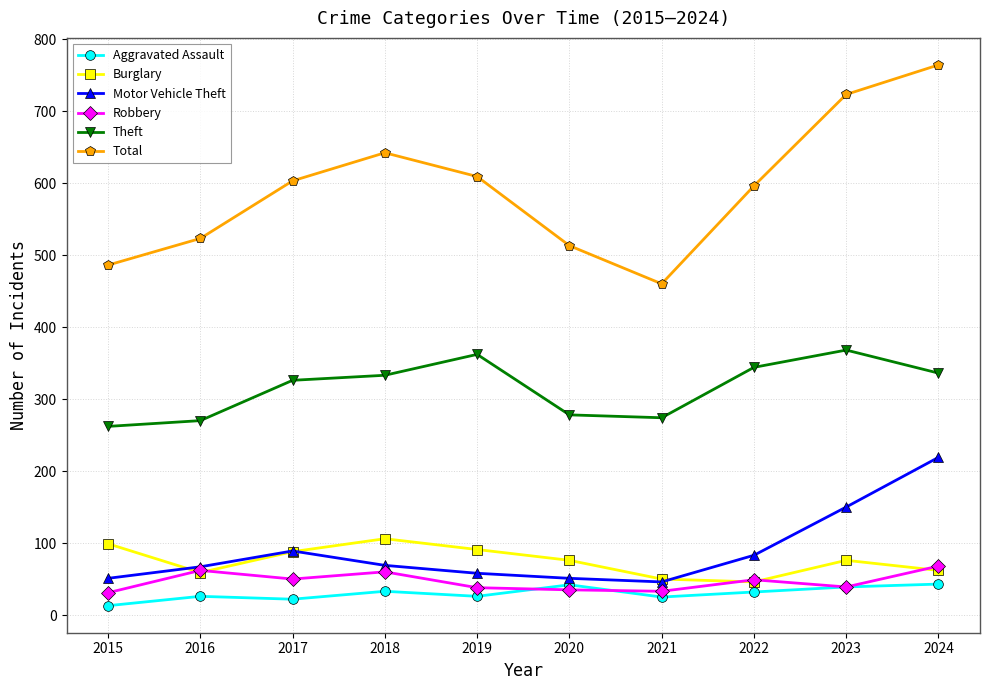

How many categories are shown in the chart?

10